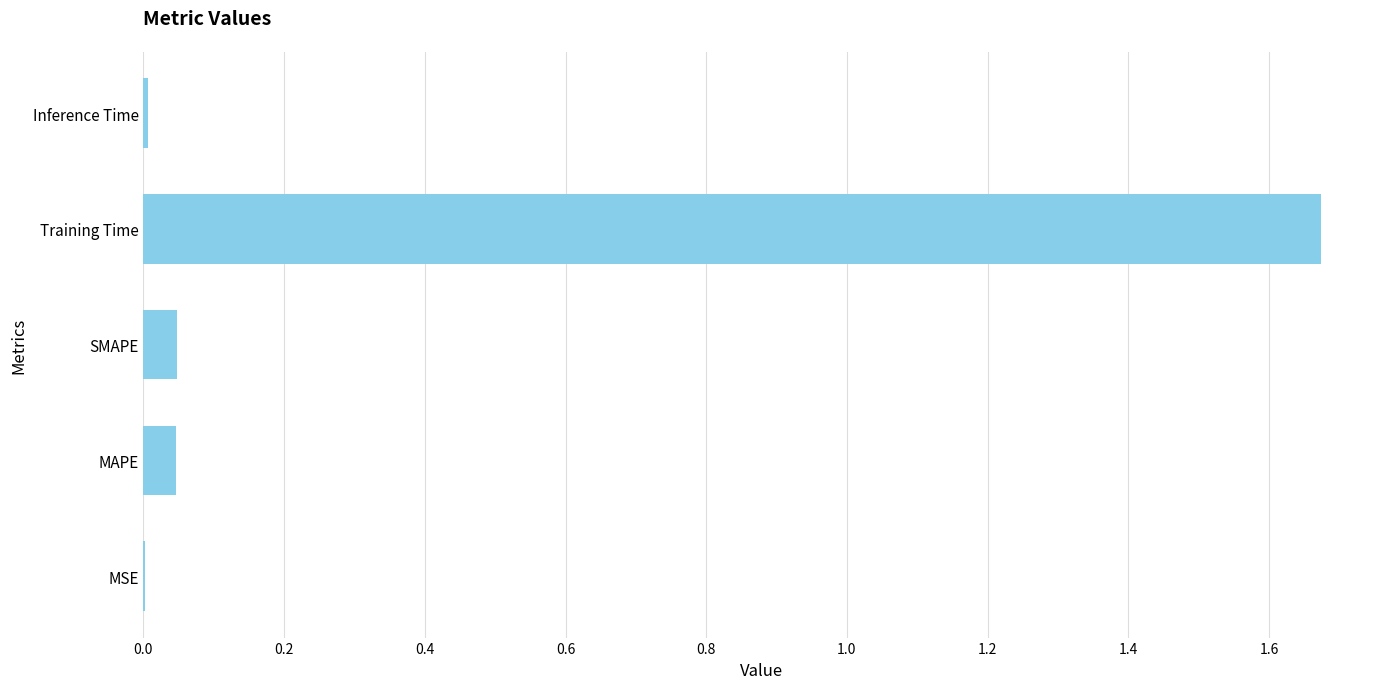

At which category does the chart reach its peak across all series?

Training Time